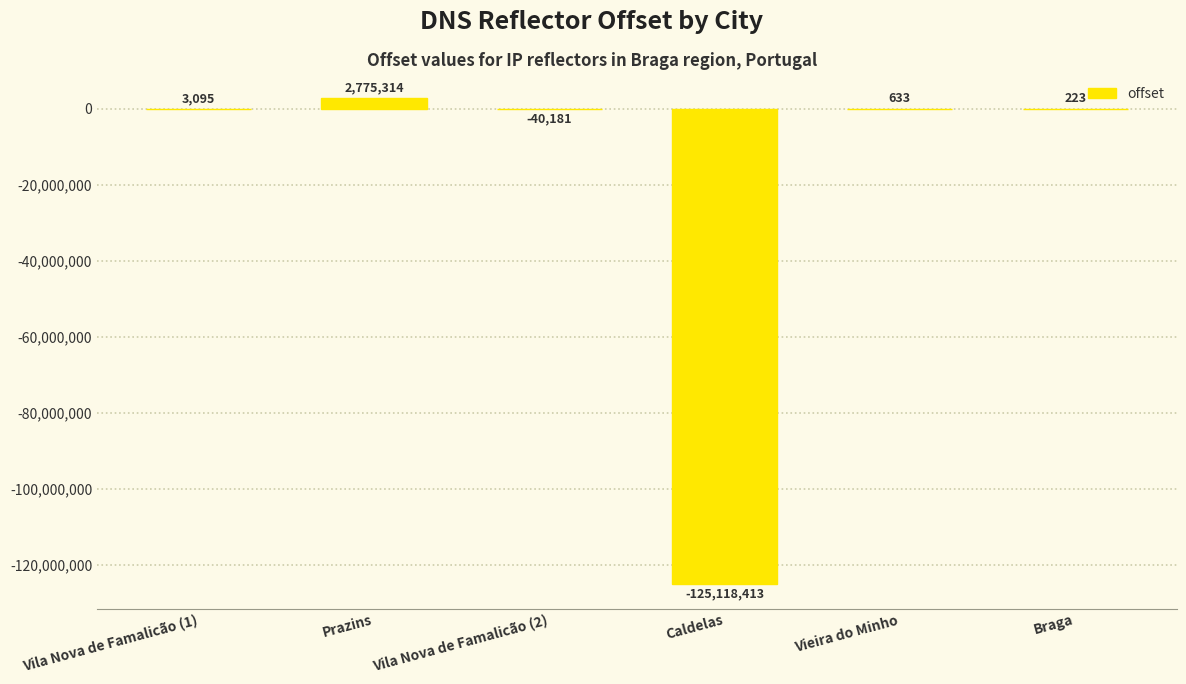

Count the number of categories in the chart.

6